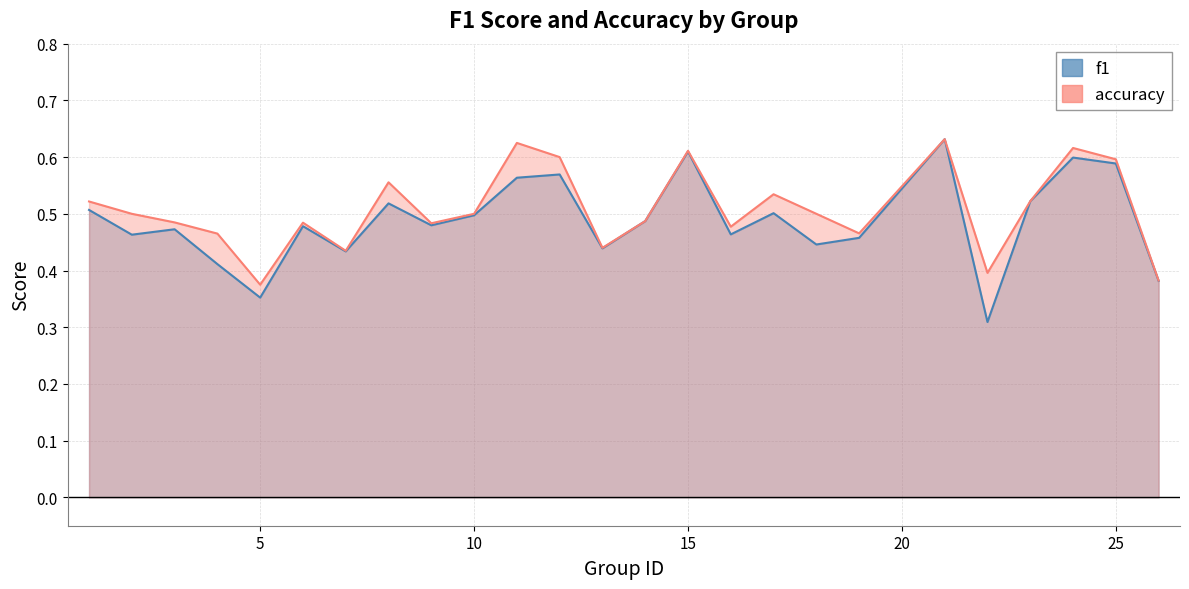

True or false: f1 and accuracy cross at least once.

False